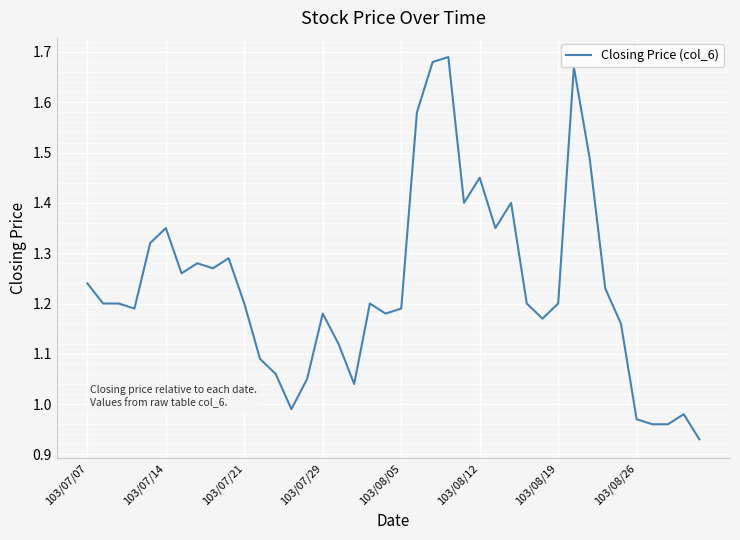

What is the difference between the maximum and second lowest values?

0.7